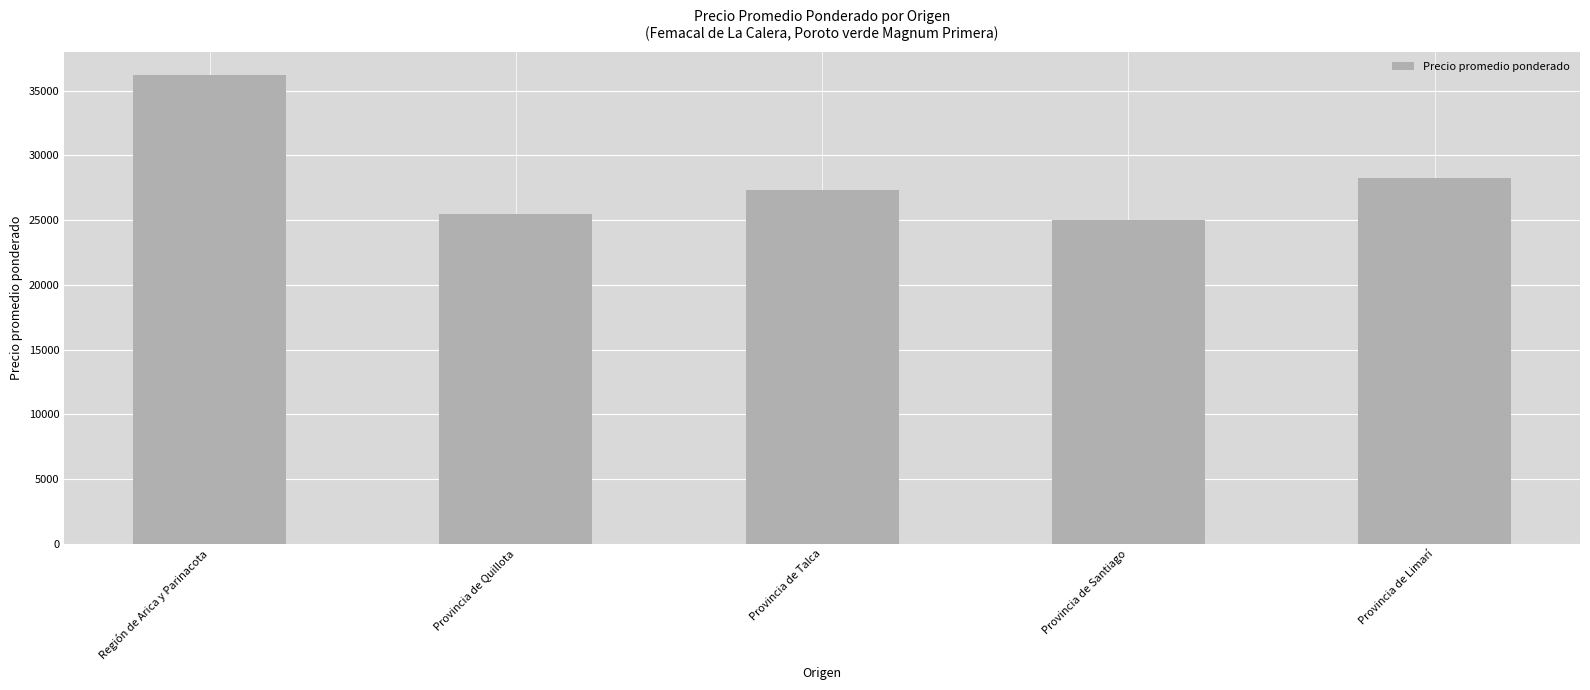

What is the label of the 3rd bar from the left?

Provincia de Talca